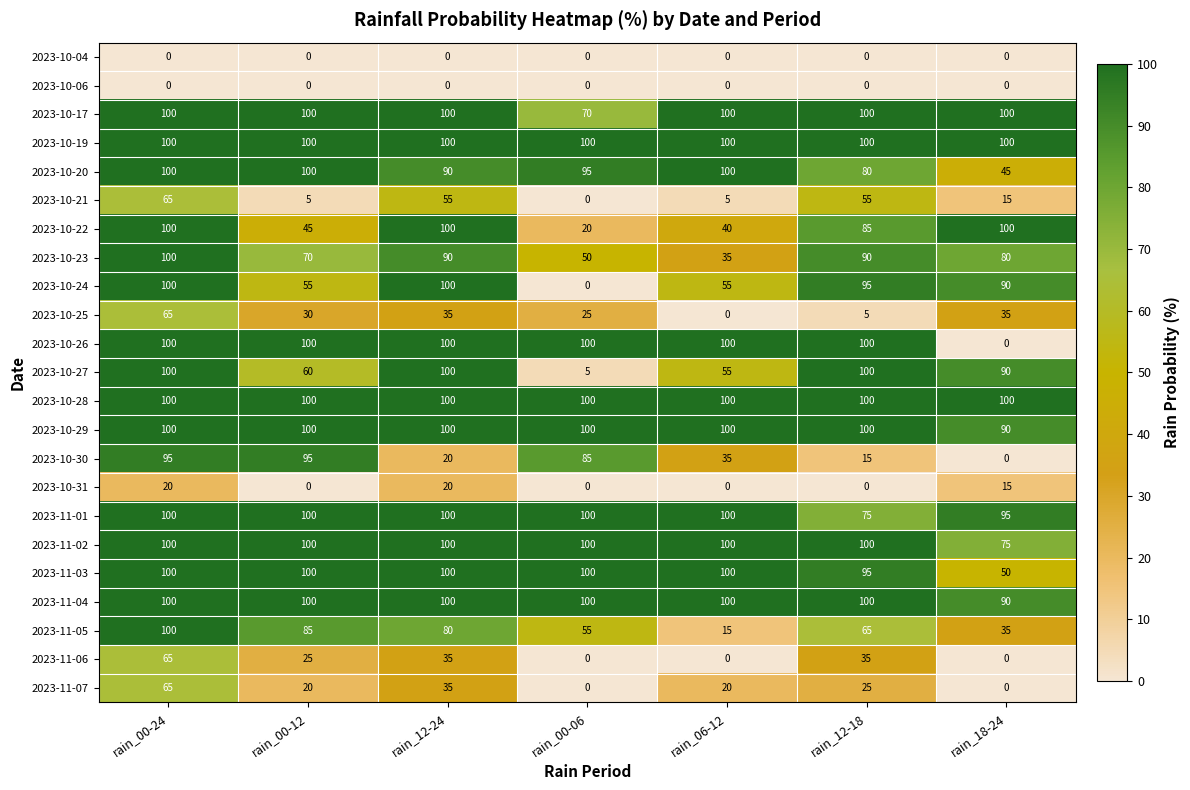

What is the difference between the highest and lowest values at rain_00-12?

100